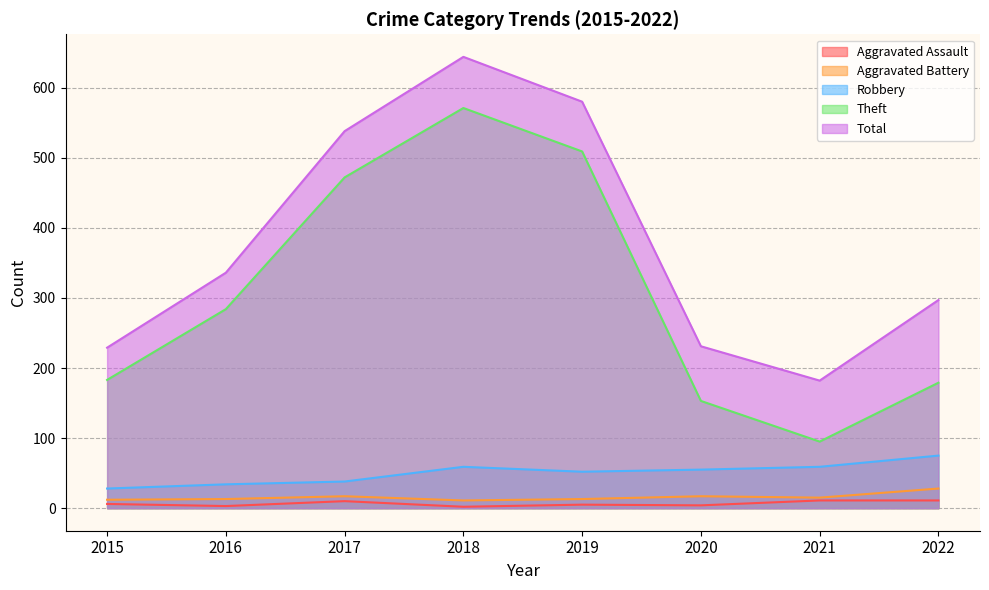

Reading left to right, extract all data points from this chart.

Aggravated Assault: 6	3	10	2	5	4	11	11
Aggravated Battery: 12	13	17	11	13	17	15	28
Robbery: 28	34	38	59	52	55	59	75
Theft: 183	284	472	571	509	153	95	179
Total: 229	336	538	644	580	231	182	297